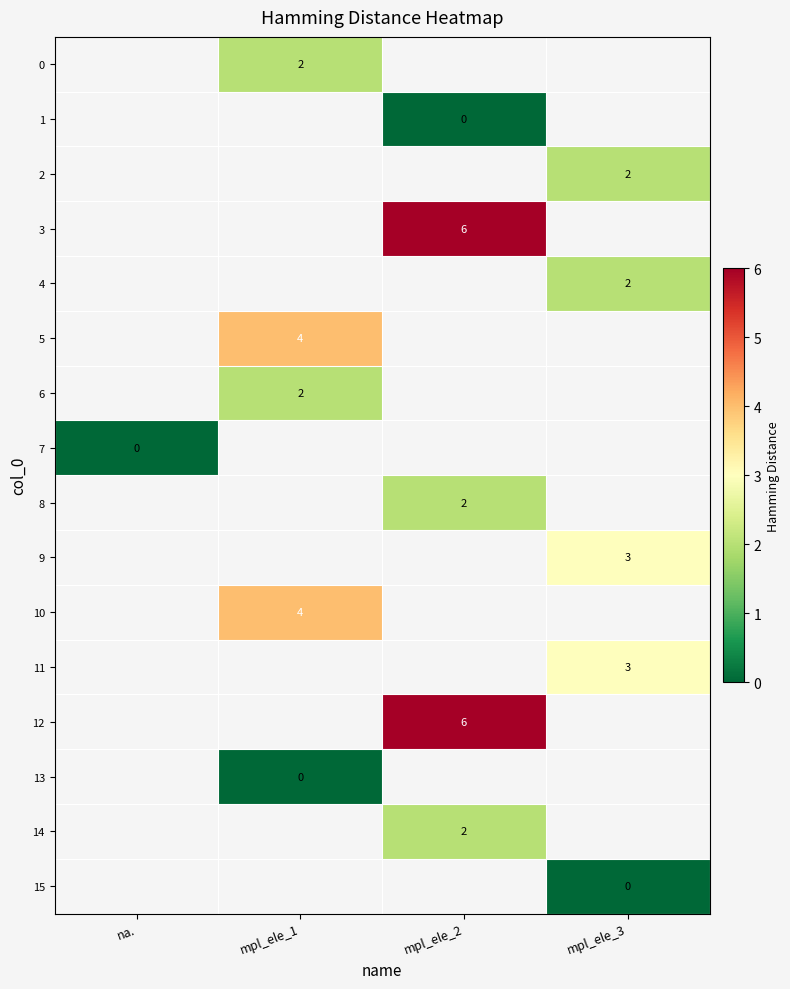

Which category has the highest value across all series?

mpl_ele_2